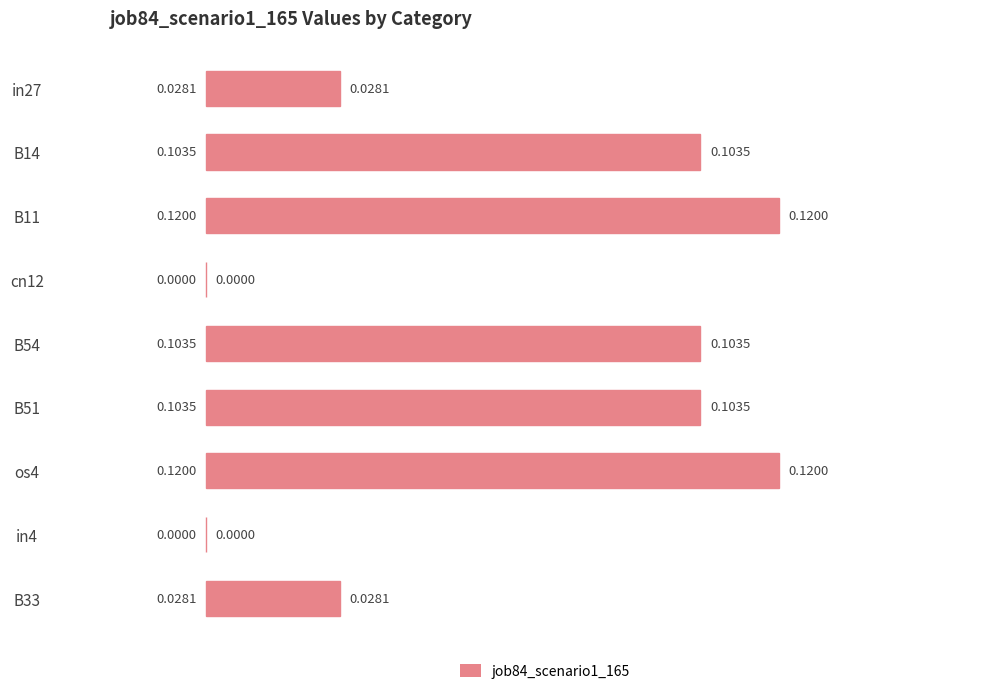

Which has a higher value, os4 or B33?

os4